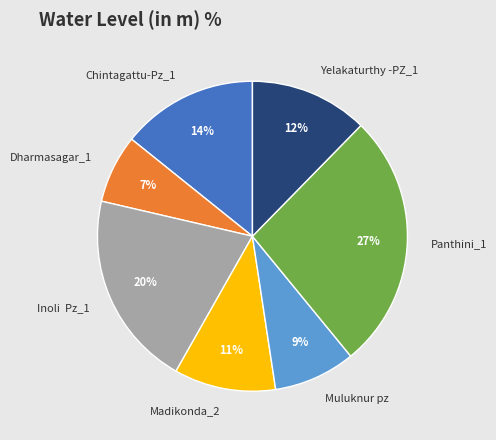

What percentage is the Madikonda_2 slice, to the nearest percent?

11%